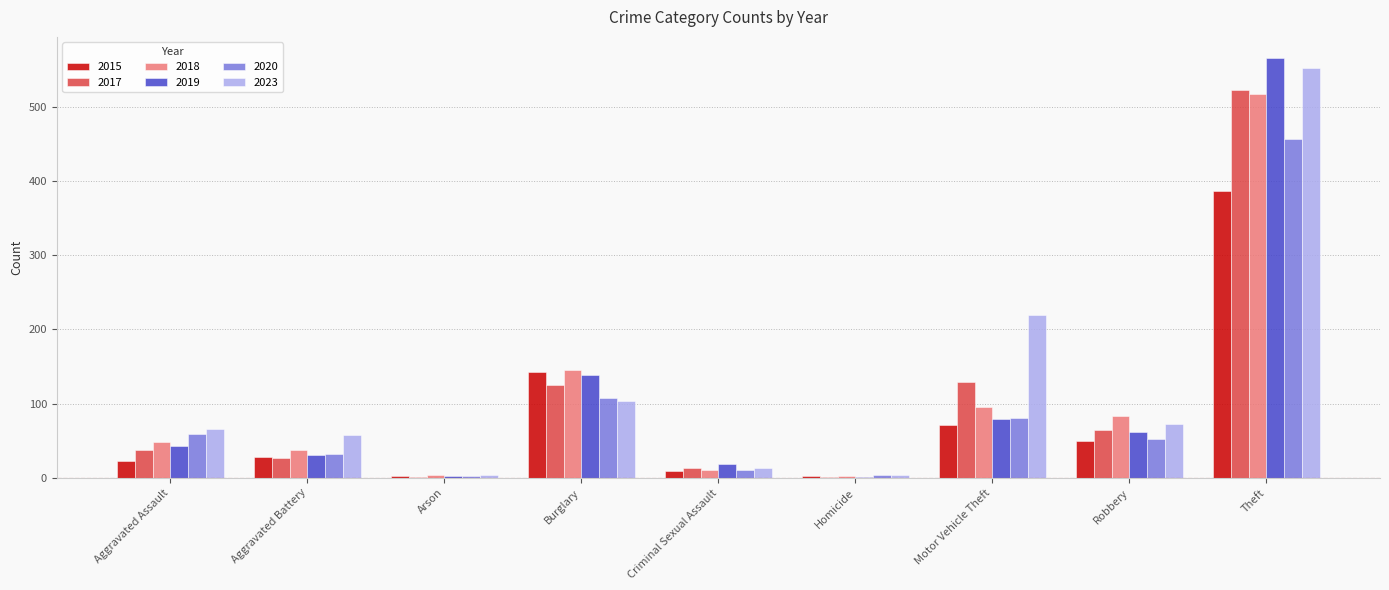

How many groups of bars are there?

9